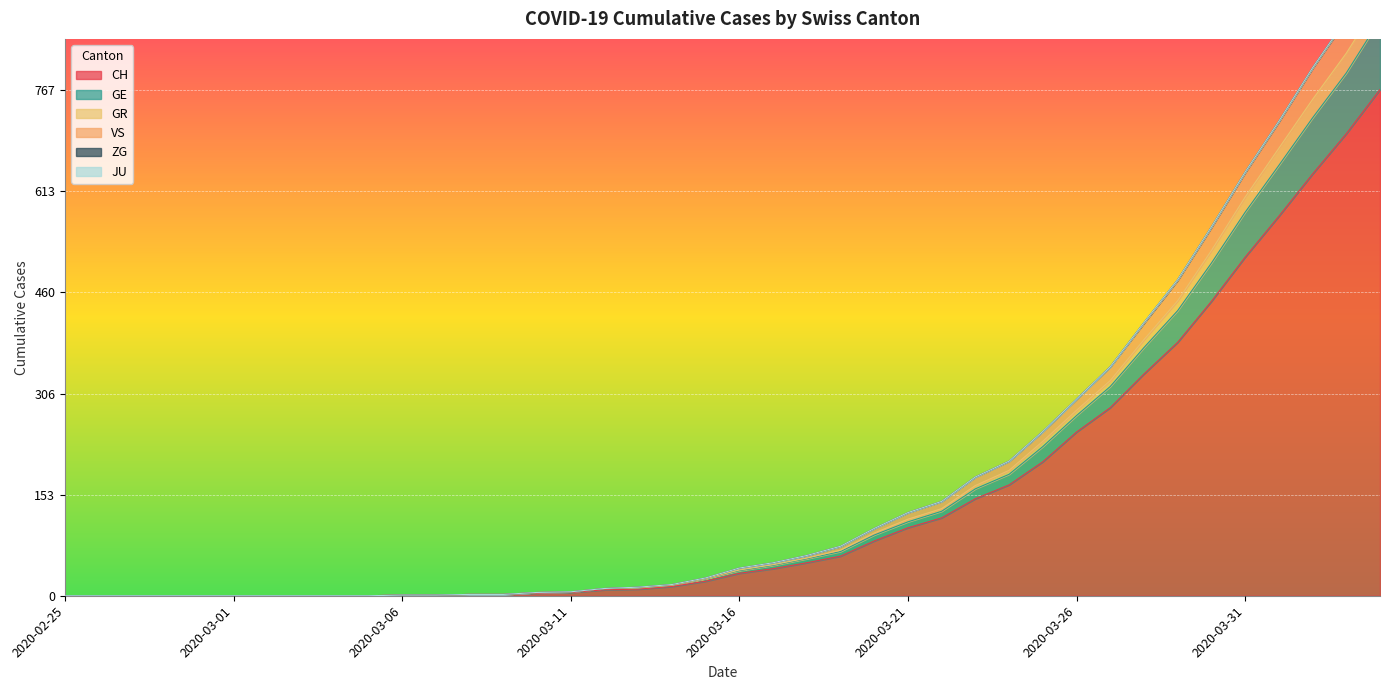

At how many categories does at least one series exceed 200?

12